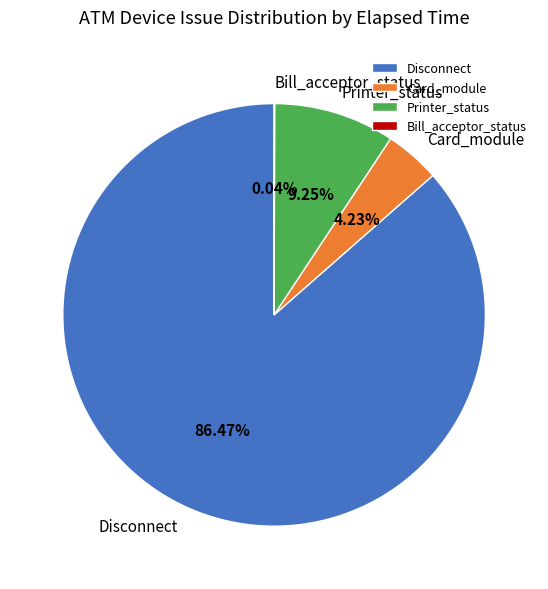

Does any single category account for the majority?

Yes